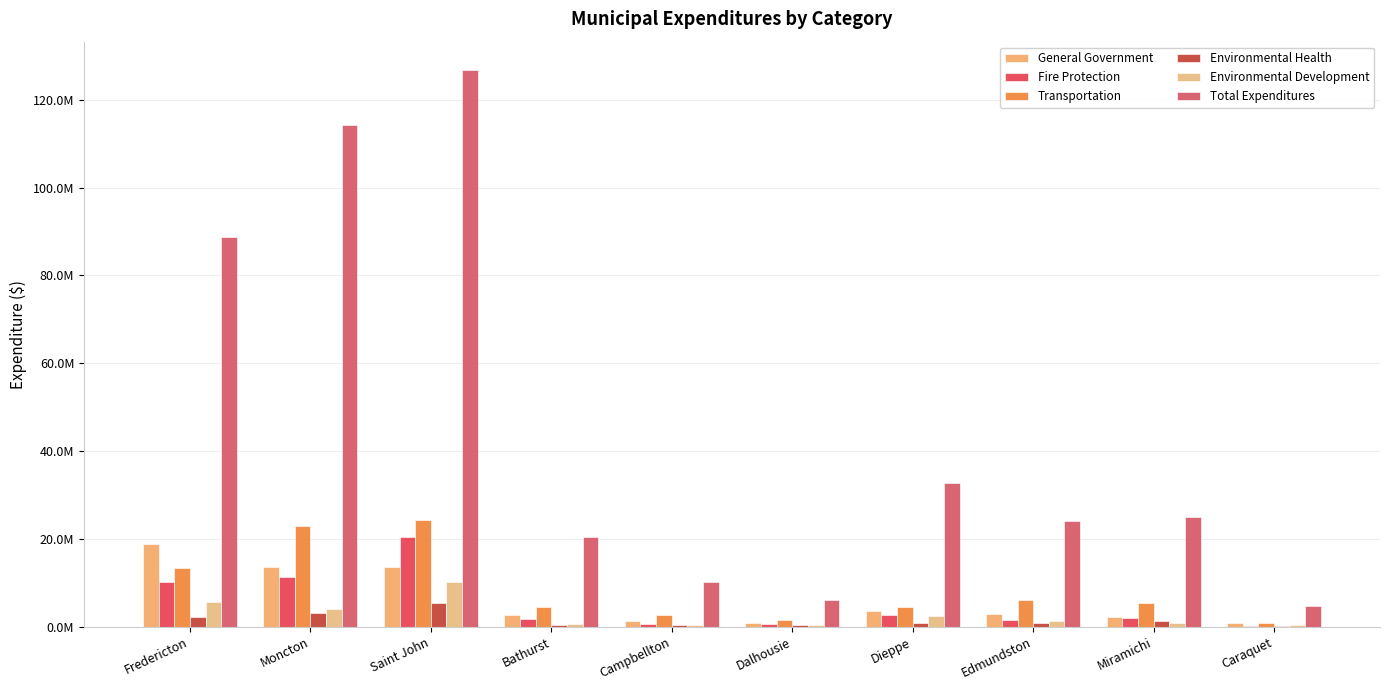

Are the bars horizontal?

No